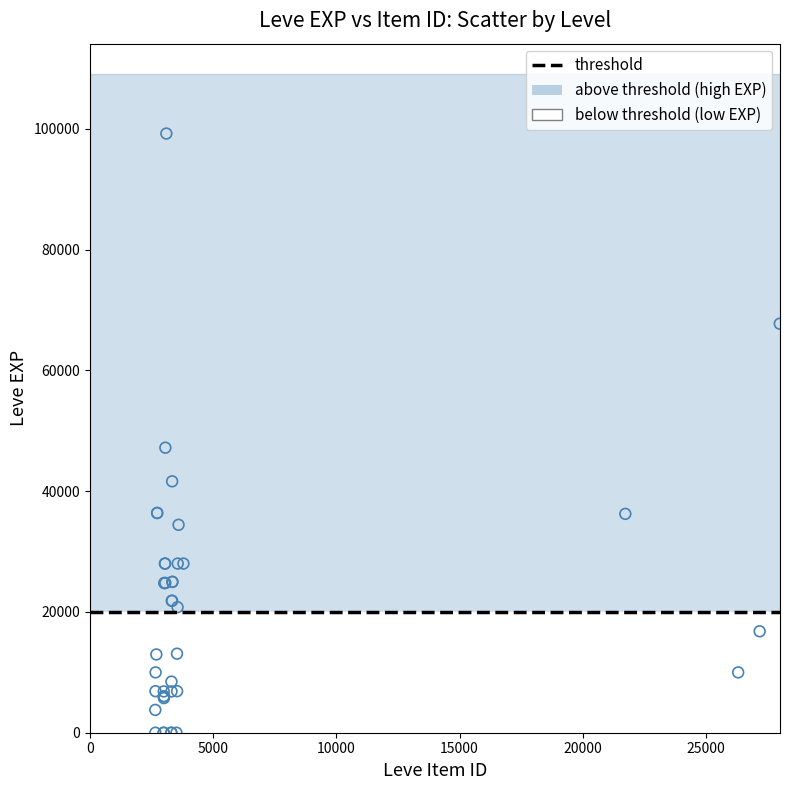

What Y value in the scatter plot is closest to 49610?

47200